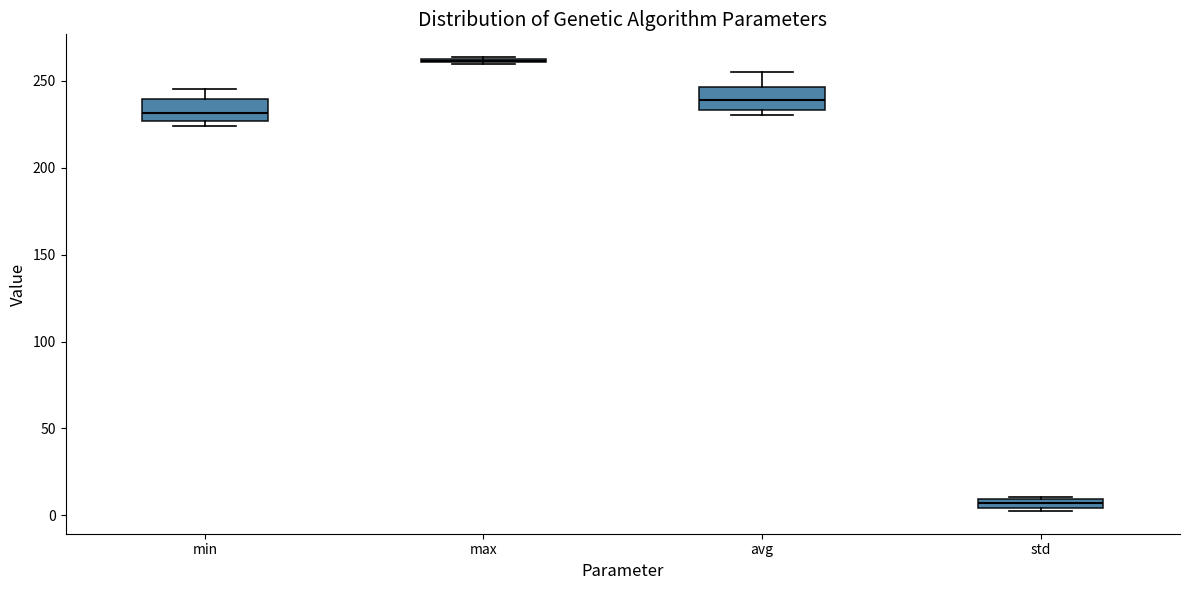

Where does the upper whisker of the box for avg end on the y-axis? The values are not printed on the chart, so give them approximately, as read against the axis.

255